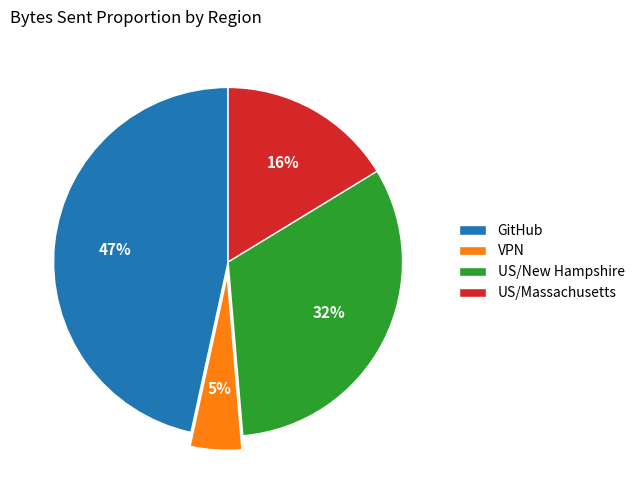

Is there any slice that represents more than half of the pie?

No